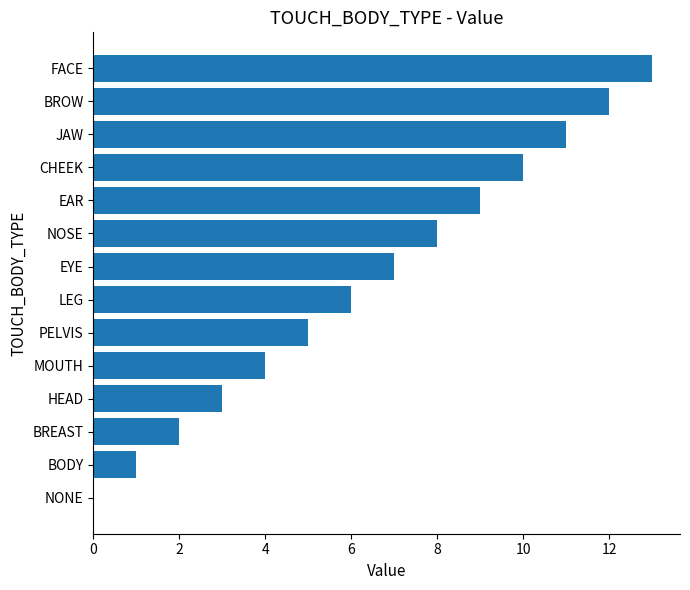

The value at EAR is 2. True or false?

False